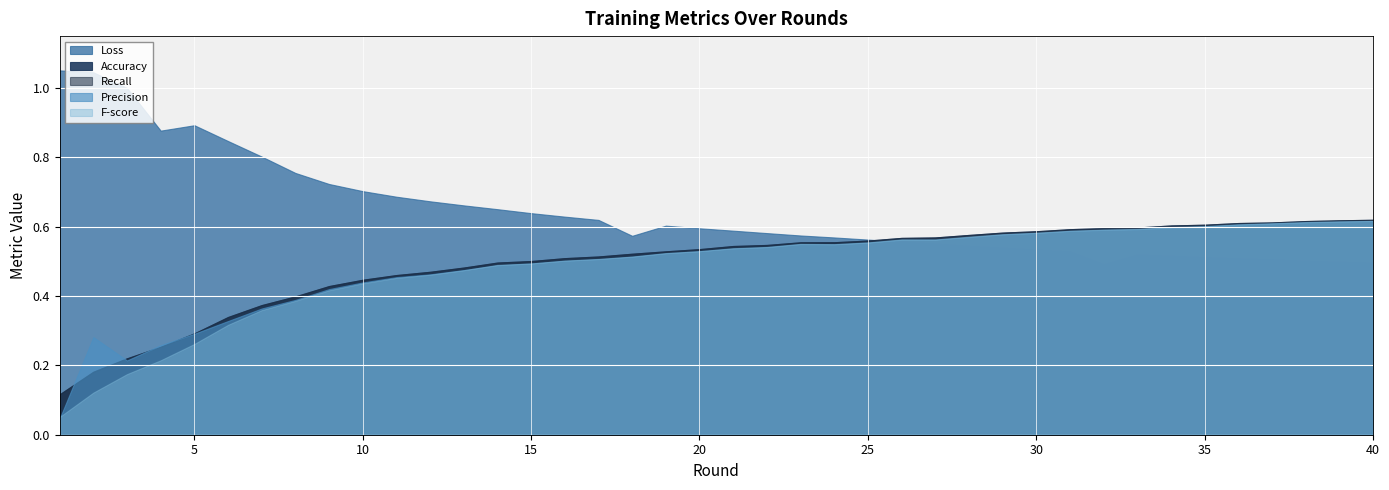

What are all the series names shown in the legend?

Accuracy, Loss, Precision, Recall, F-score